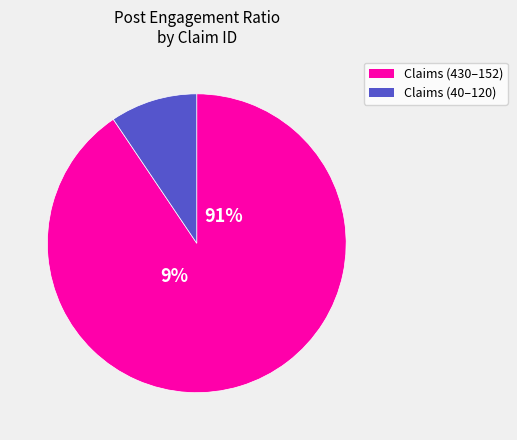

True or false: 152 accounts for 15% of the total.

False